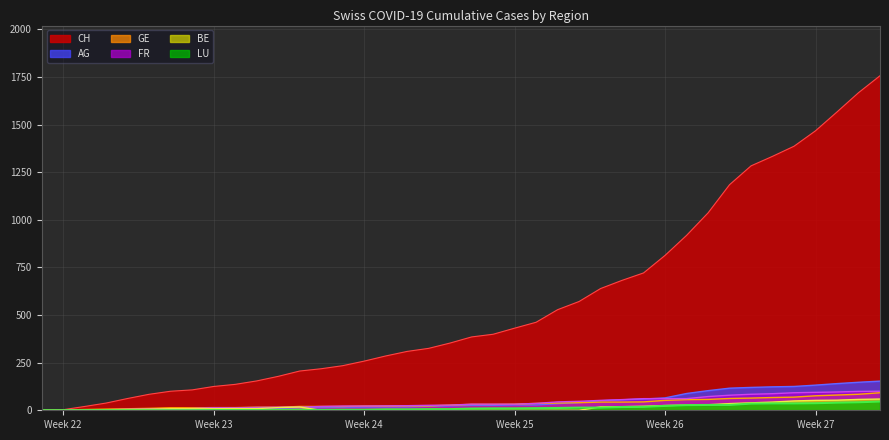

Which series has the largest total across all categories?

CH